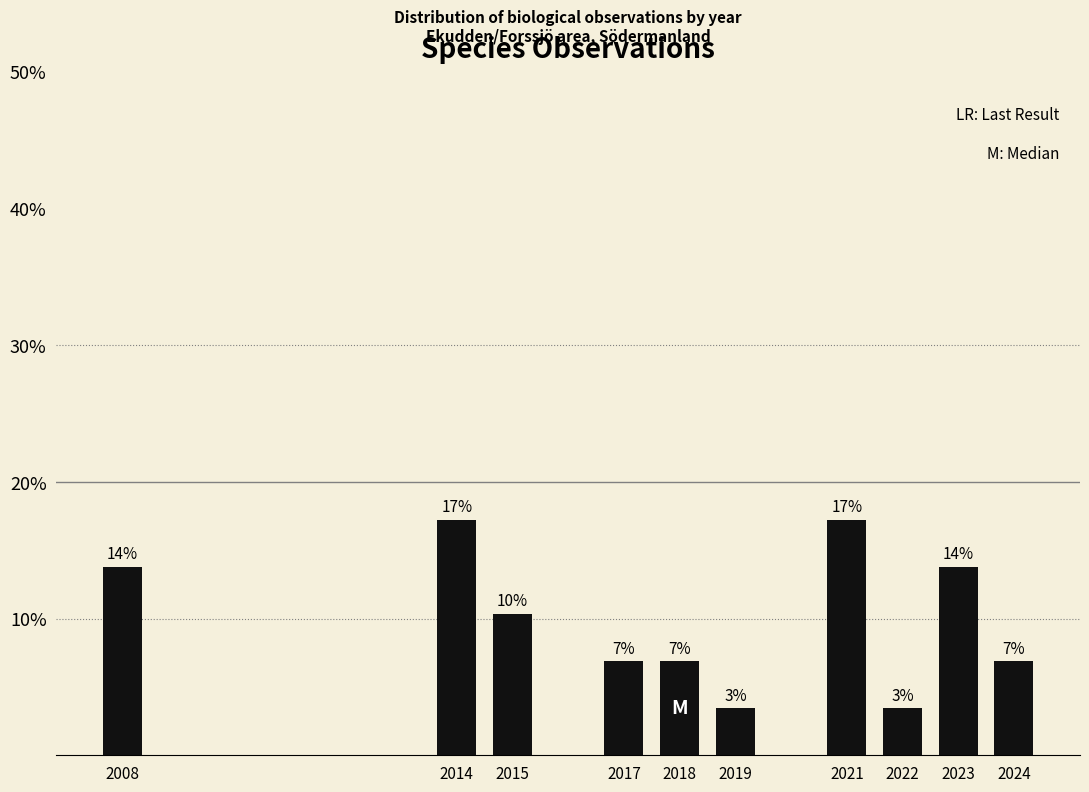

Are the bars horizontal?

No